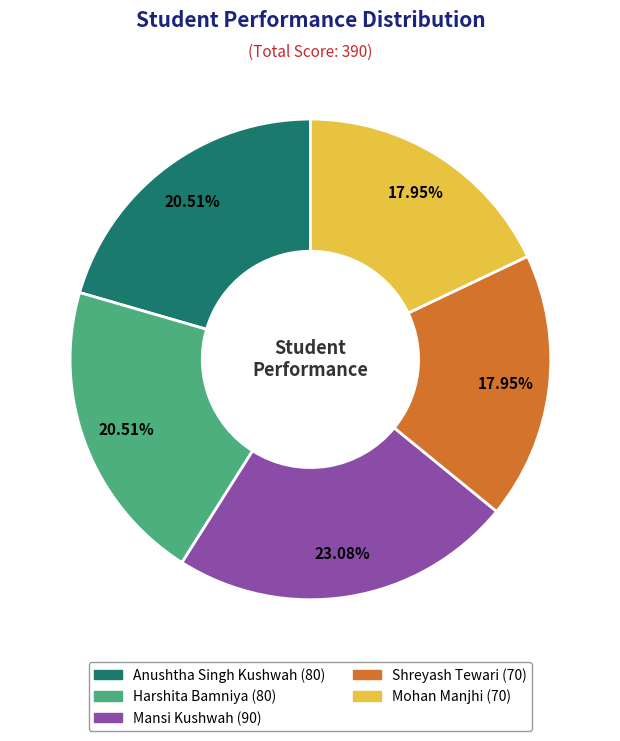

To the nearest percent, what is the difference between the largest and smallest slice percentages?

5%